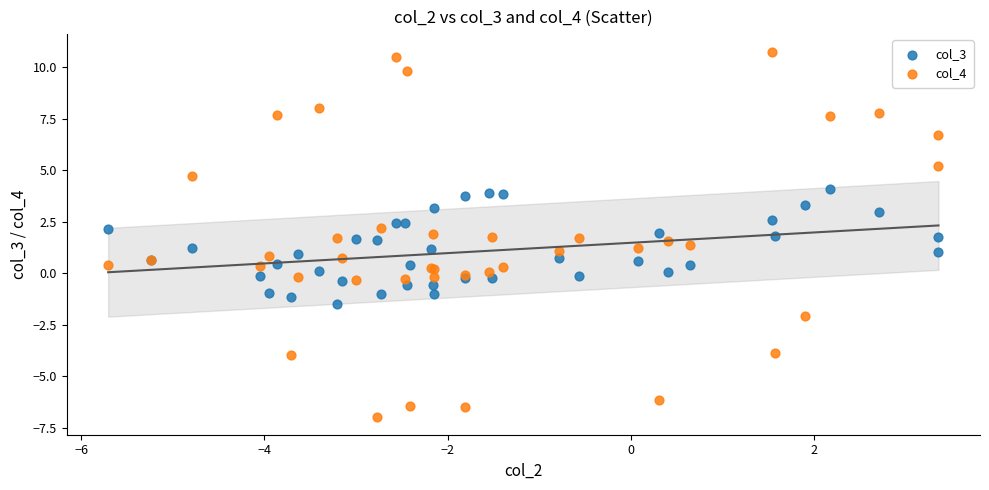

Which series contains the highest Y value?

col_4